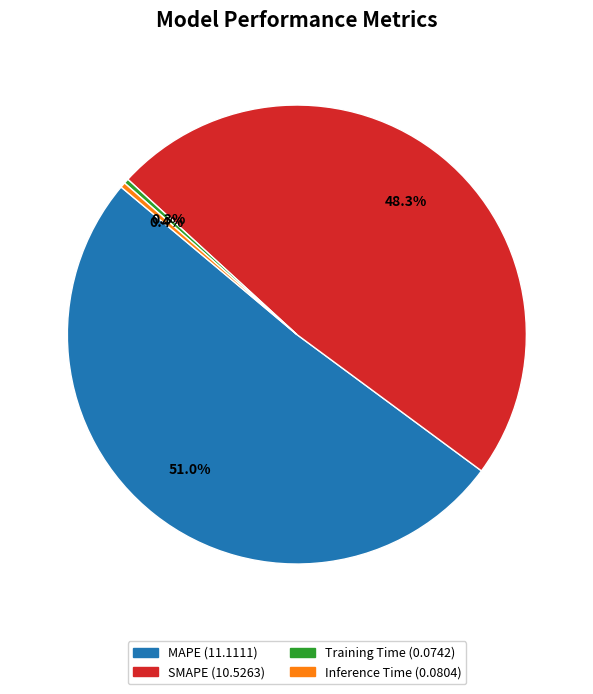

The MAPE slice represents 44% of the pie. True or false?

False